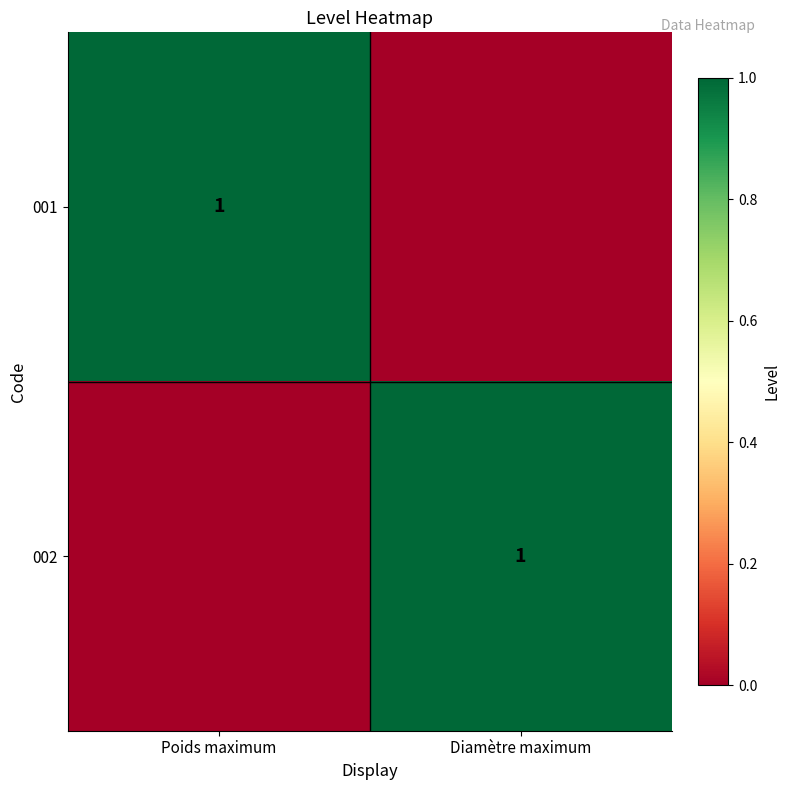

True or false: 002 has a value of 1 at Diamètre maximum.

True